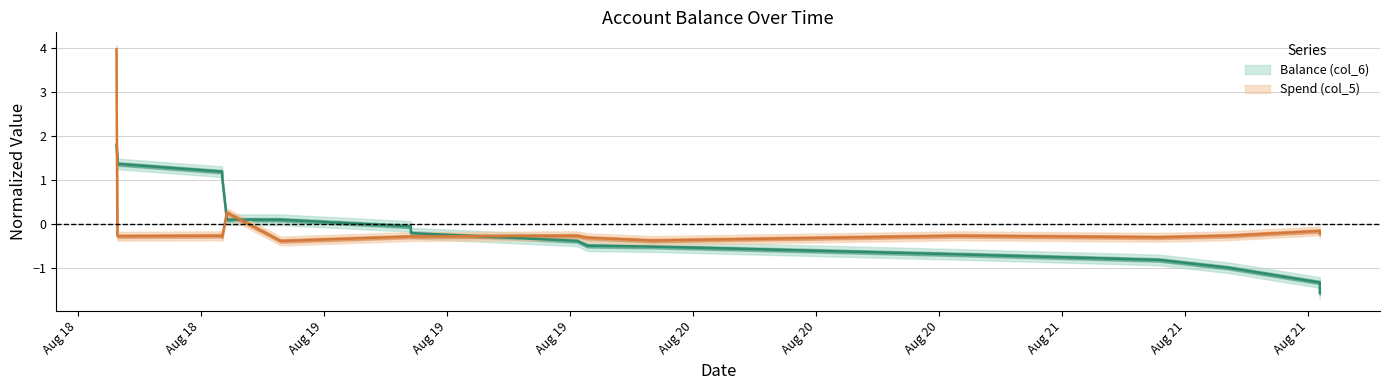

What is the sum of the Spend (col_5) values at 2014/08/18 18:23:31 and 2014/08/18 11:35:00?

-0.6